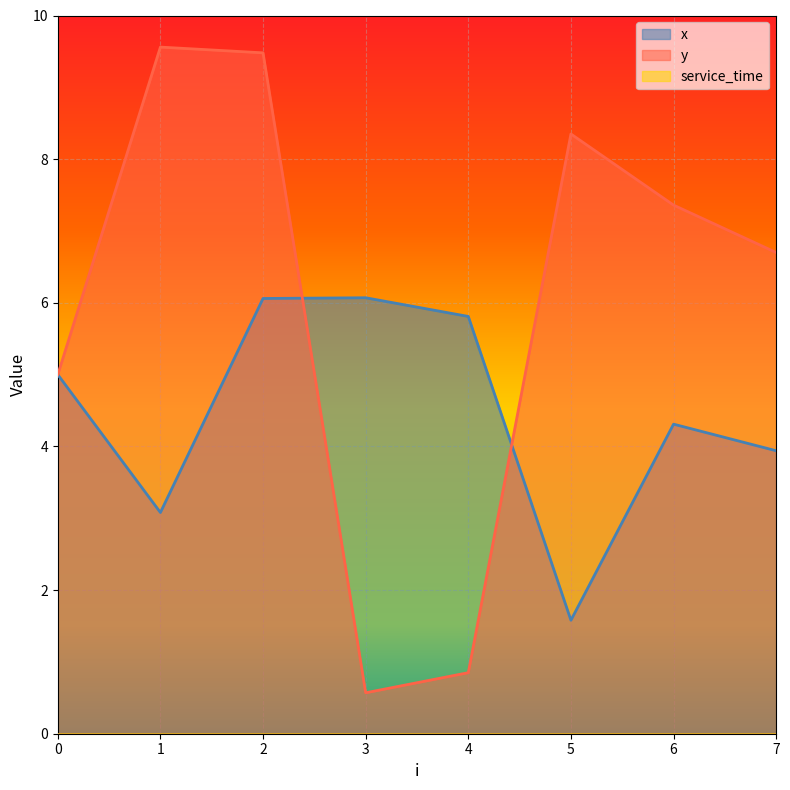

List the series in order of their overall mean, highest first.

y, x